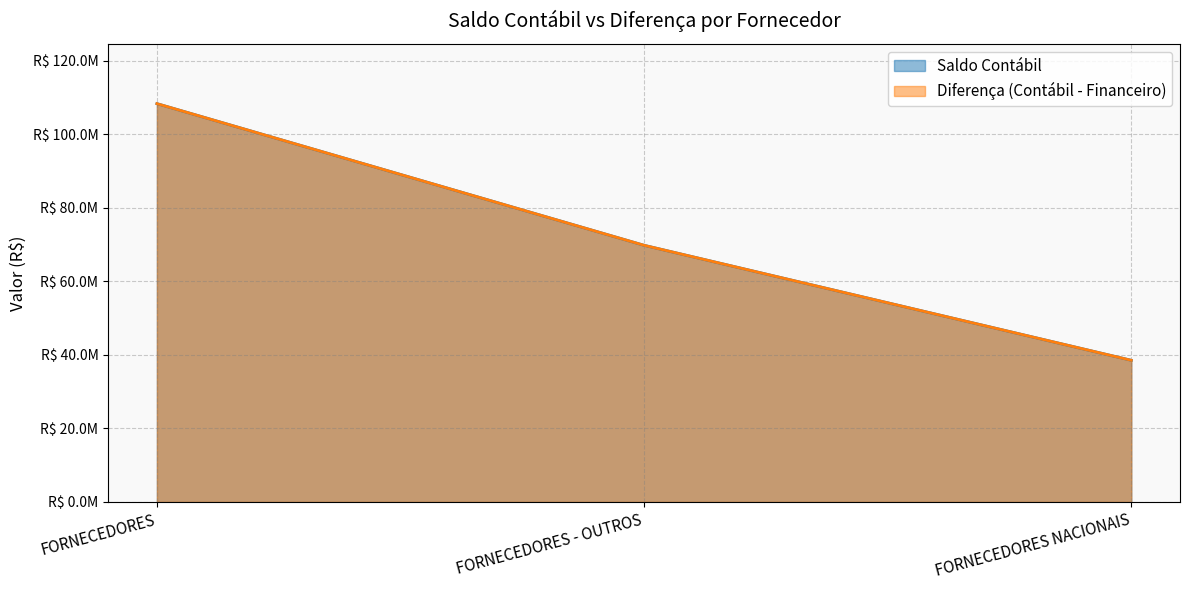

List the labels in order of Saldo Contábil value, smallest first.

FORNECEDORES NACIONAIS, FORNECEDORES - OUTROS, FORNECEDORES